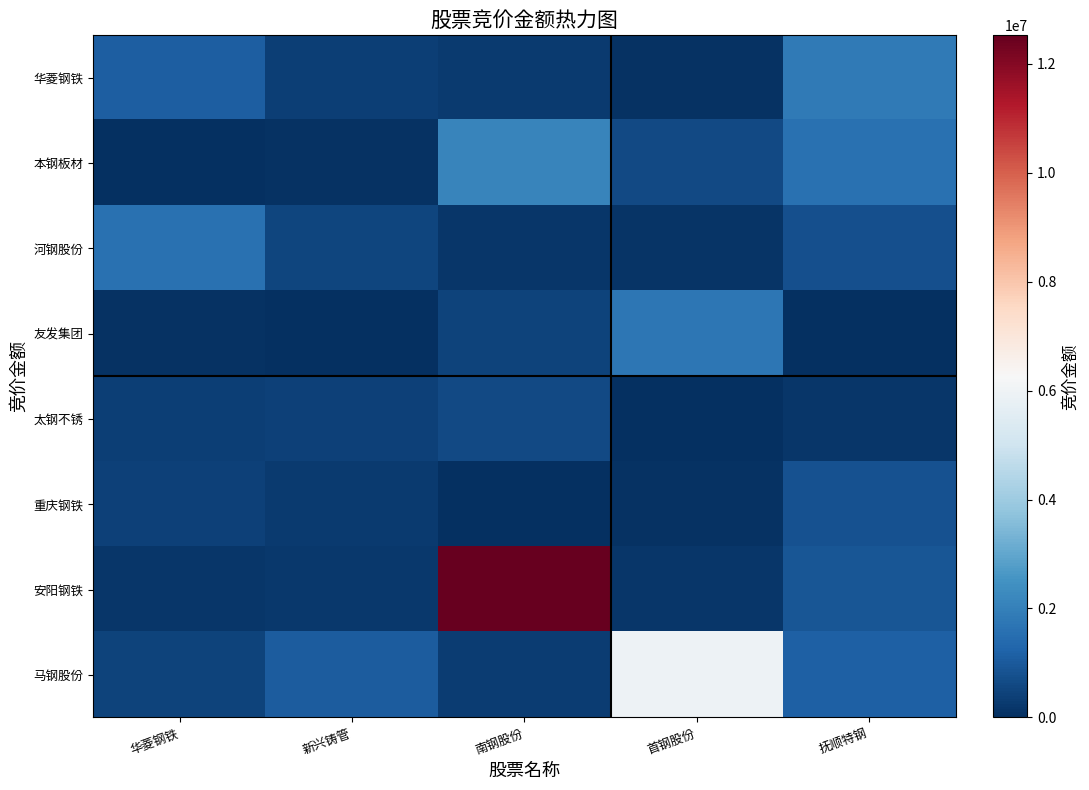

Reading left to right, list all the values displayed in this chart.

华菱钢铁: 华菱钢铁=1100160	新兴铸管=343392	南钢股份=246501	首钢股份=63438	抚顺特钢=1839544
本钢板材: 华菱钢铁=27702	新兴铸管=55892	南钢股份=2103640	首钢股份=623480	抚顺特钢=1594527
河钢股份: 华菱钢铁=1593864	新兴铸管=491257	南钢股份=153178	首钢股份=135423	抚顺特钢=741760
友发集团: 华菱钢铁=73568	新兴铸管=31197	南钢股份=461856	首钢股份=1735052	抚顺特钢=22385
太钢不锈: 华菱钢铁=377377	新兴铸管=395051	南钢股份=628768	首钢股份=0	抚顺特钢=160622
重庆钢铁: 华菱钢铁=392214	新兴铸管=293375	南钢股份=16920	首钢股份=96030	抚顺特钢=816340
安阳钢铁: 华菱钢铁=174262	新兴铸管=203138	南钢股份=12522658	首钢股份=156492	抚顺特钢=925533
马钢股份: 华菱钢铁=445522	新兴铸管=1046419	南钢股份=317394	首钢股份=5955482	抚顺特钢=1171522